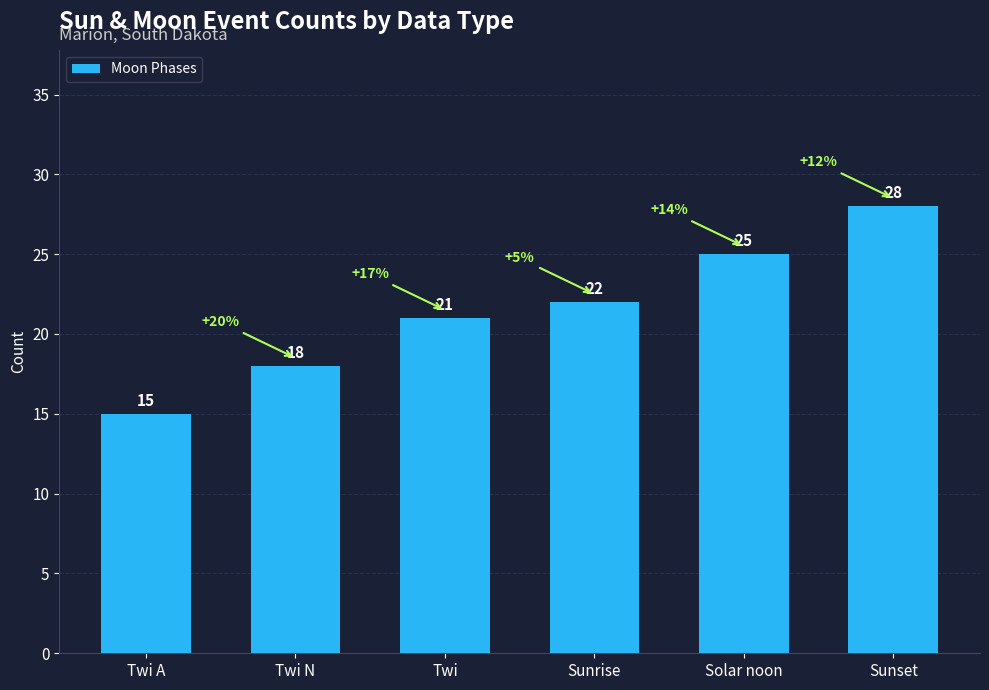

What is the average value?

22